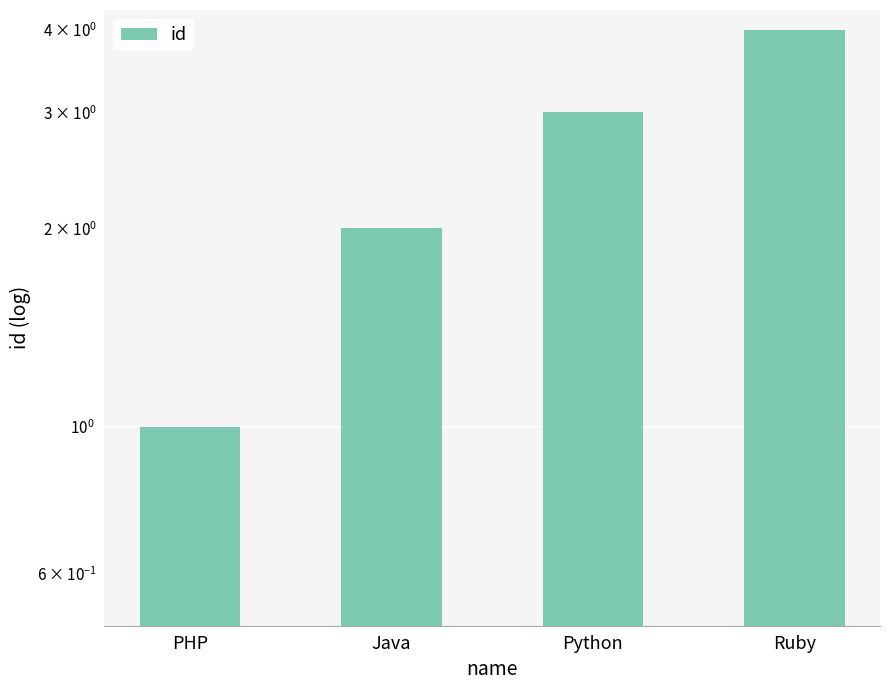

Count the number of values greater than 3.

1